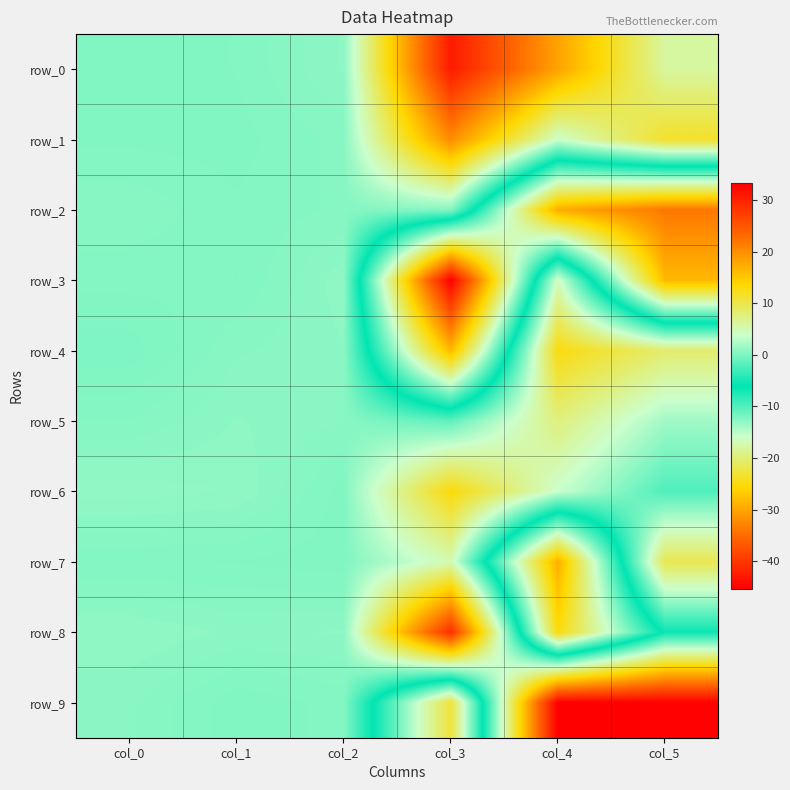

Reading left to right, what are all the values shown in this chart?

row_0: col_0=0.1	col_1=0.3	col_2=0.7	col_3=30.7	col_4=18.2	col_5=5.9
row_1: col_0=0.2	col_1=0.2	col_2=0.5	col_3=20.1	col_4=3.8	col_5=11.5
row_2: col_0=0.5	col_1=0.3	col_2=0.4	col_3=0.3	col_4=-29.4	col_5=-34.0
row_3: col_0=0.3	col_1=0.3	col_2=0.8	col_3=-45.4	col_4=4.4	col_5=-28.4
row_4: col_0=0.0	col_1=0.5	col_2=0.7	col_3=-28.3	col_4=12.8	col_5=8.3
row_5: col_0=0.4	col_1=0.7	col_2=0.6	col_3=-1.4	col_4=7.6	col_5=1.7
row_6: col_0=1.0	col_1=0.9	col_2=0.2	col_3=13.1	col_4=3.7	col_5=-2.2
row_7: col_0=0.3	col_1=0.2	col_2=0.2	col_3=5.0	col_4=-29.2	col_5=9.6
row_8: col_0=0.9	col_1=0.7	col_2=0.7	col_3=28.8	col_4=-25.0	col_5=-5.5
row_9: col_0=0.6	col_1=0.1	col_2=0.3	col_3=-22.9	col_4=33.3	col_5=33.1